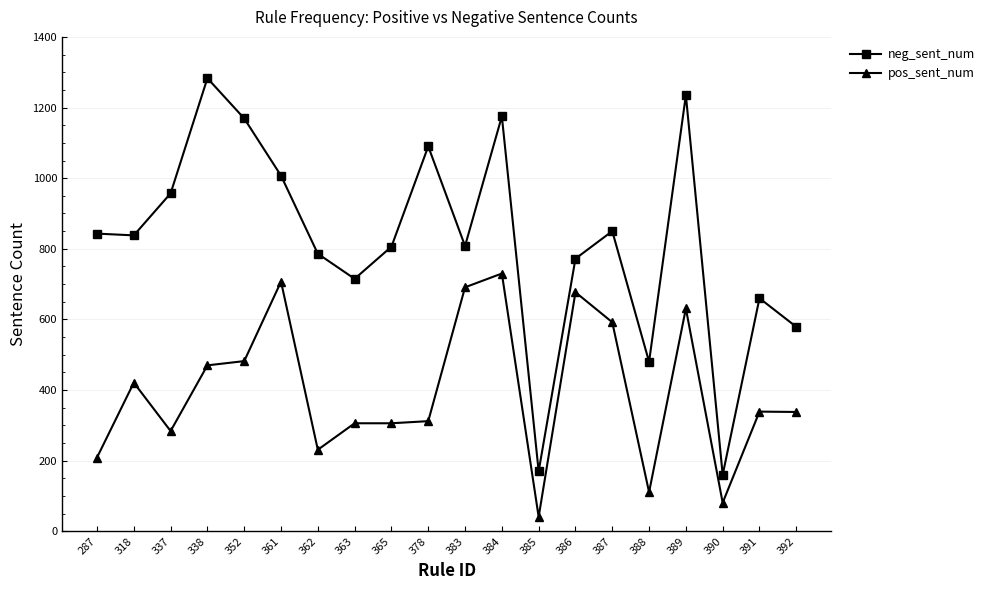

What is the sum of the pos_sent_num values at 387 and 365?

898